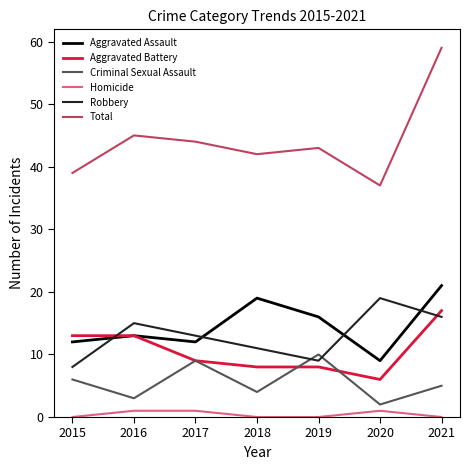

What are all the series names shown in the legend?

Aggravated Assault, Aggravated Battery, Criminal Sexual Assault, Homicide, Robbery, Total